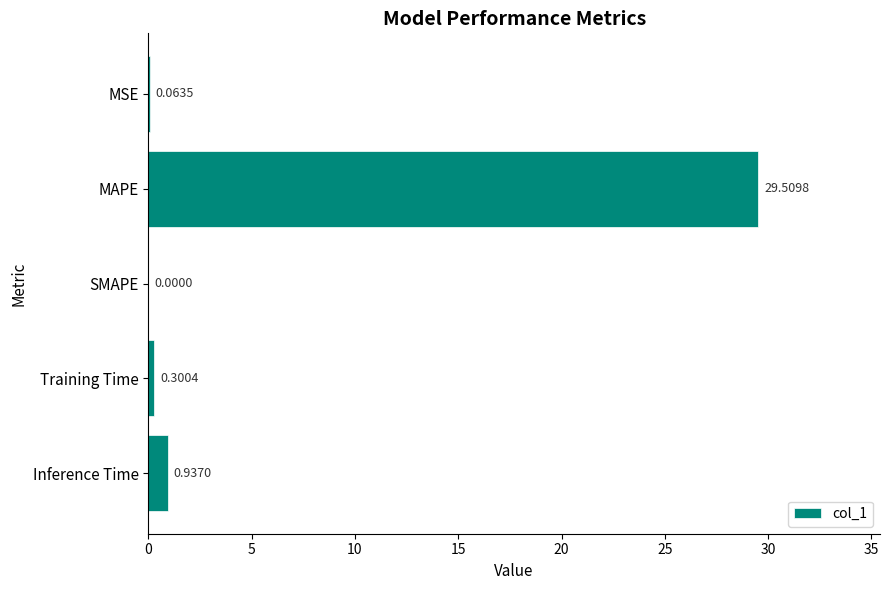

What is the average value?

6.2